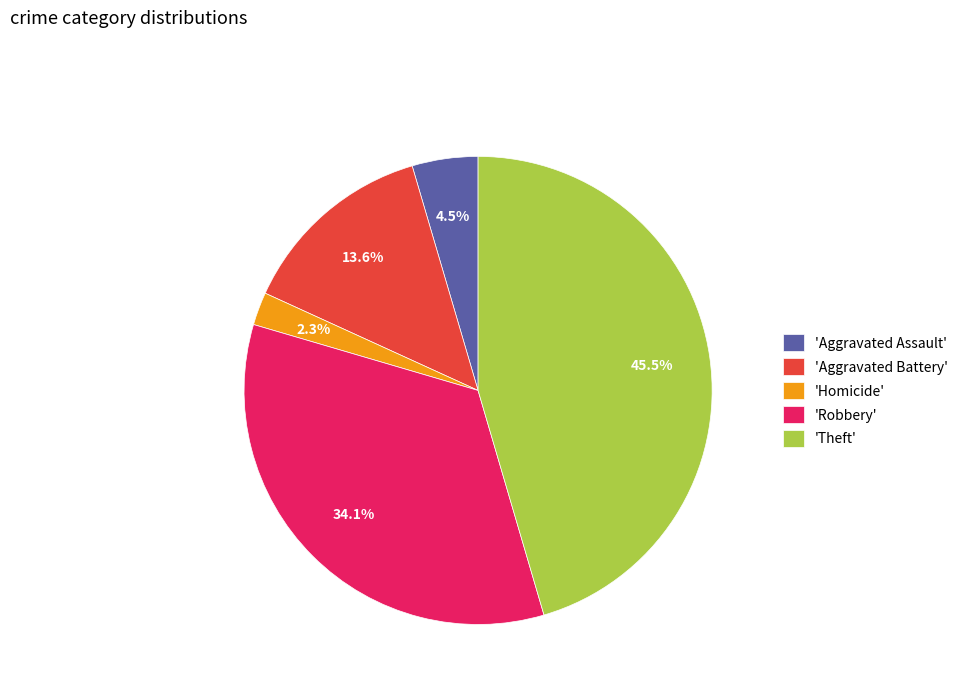

Does any single category account for the majority?

No